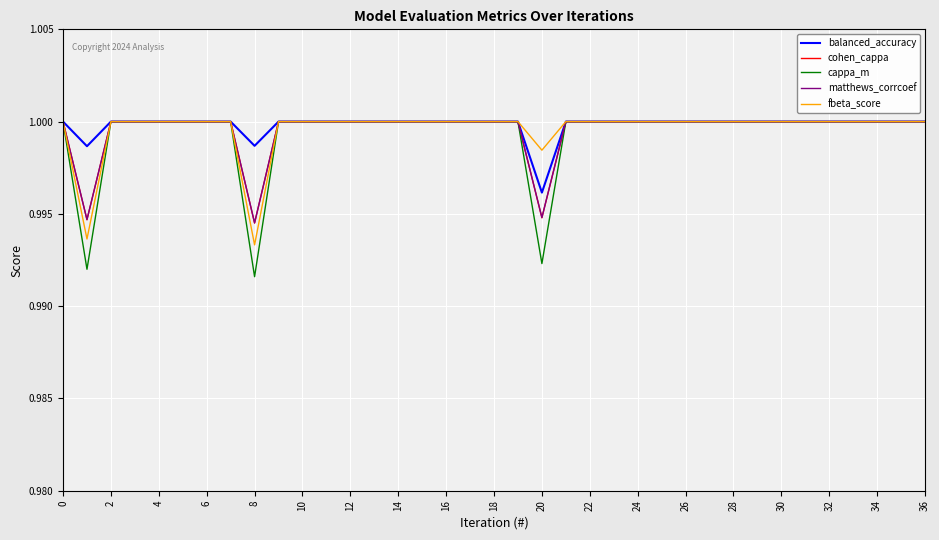

How many matthews_corrcoef values are between 1 and 2?

34